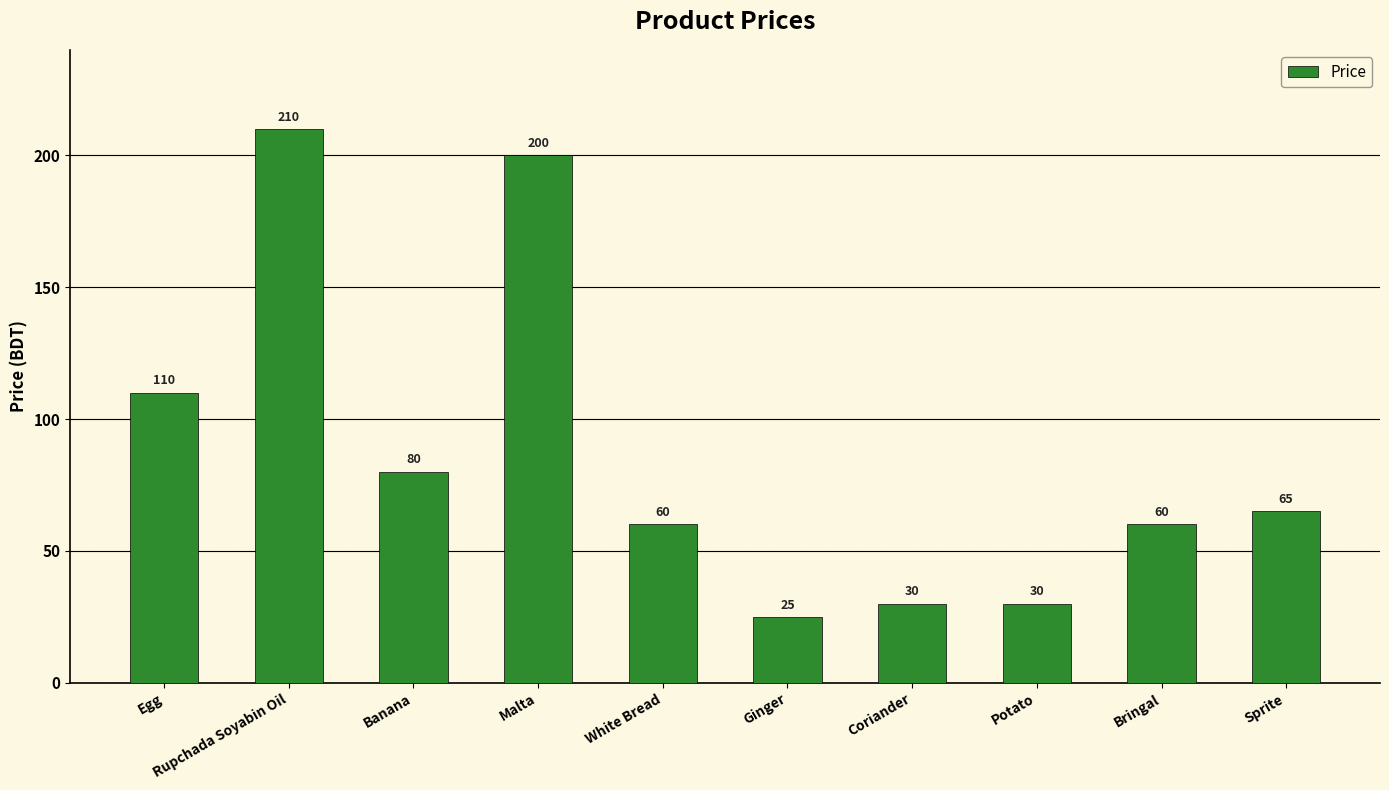

What is the smallest value displayed?

25